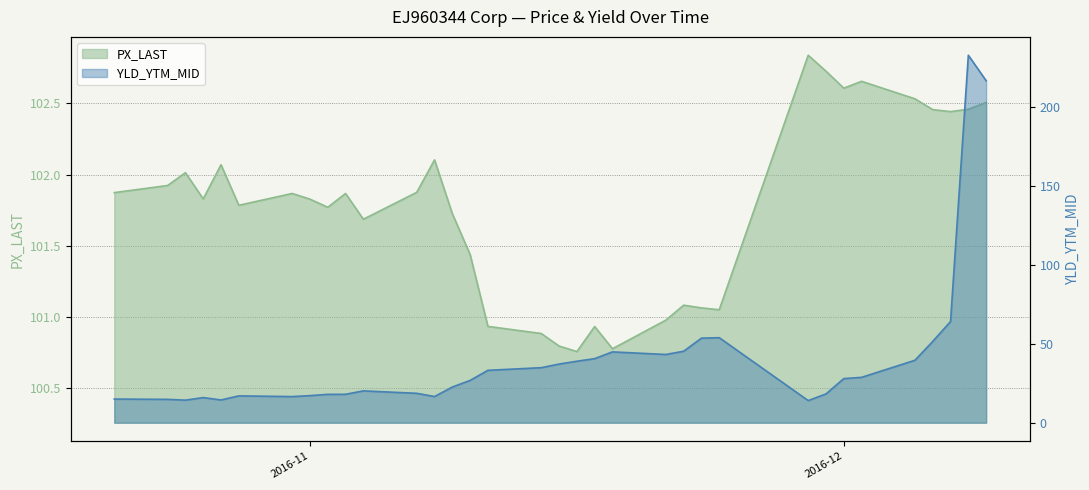

Reading right to left, list all the values displayed in this chart.

PX_LAST: 102.5	102.5	102.4	102.5	102.5	102.7	102.6	102.7	102.8	101.0	101.1	101.1	101.0	100.8	100.9	100.8	100.8	100.9	100.9	101.4	101.7	102.1	101.9	101.7	101.9	101.8	101.8	101.9	101.8	102.1	101.8	102.0	101.9	101.9
YLD_YTM_MID: 216.9	233.0	64.2	51.6	39.6	28.8	28.0	18.3	14.1	53.9	53.6	45.3	43.3	44.9	40.6	39.0	37.2	34.9	33.2	26.8	22.6	16.6	18.7	20.2	18.0	18.0	17.2	16.6	17.0	14.4	16.0	14.3	14.8	15.0